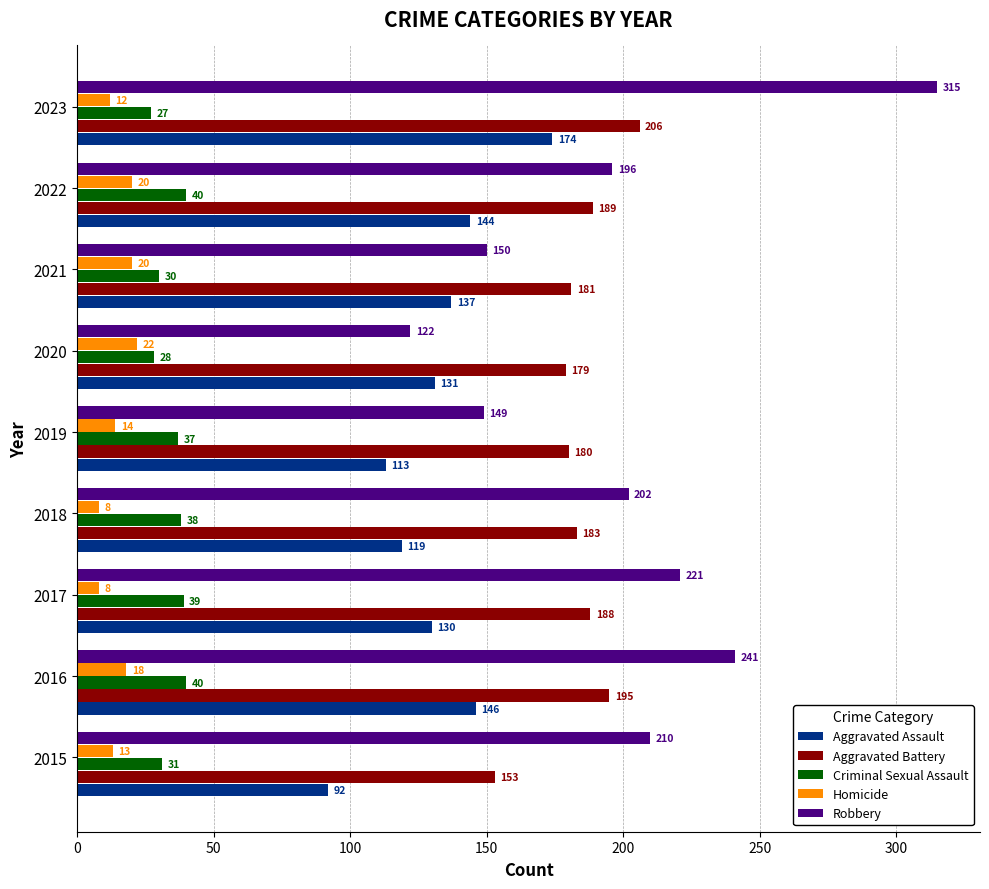

What is the highest value of the Robbery series?

315